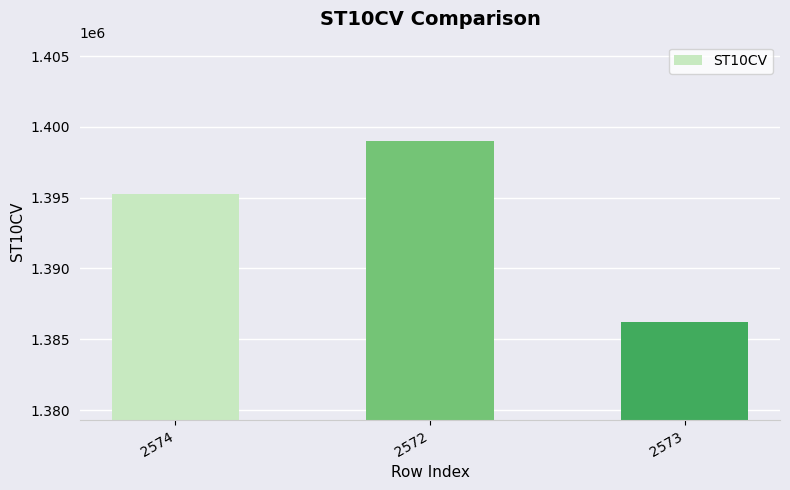

What is the difference between the values at 2573 and 2574?

9040